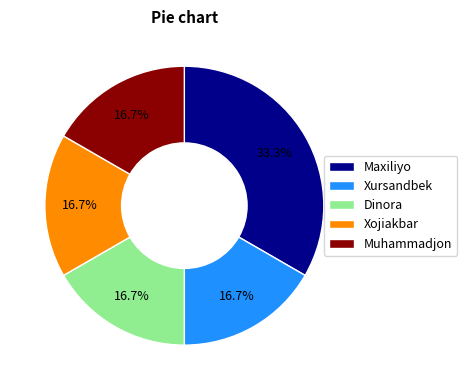

What percentage is the Dinora slice, to the nearest percent?

17%